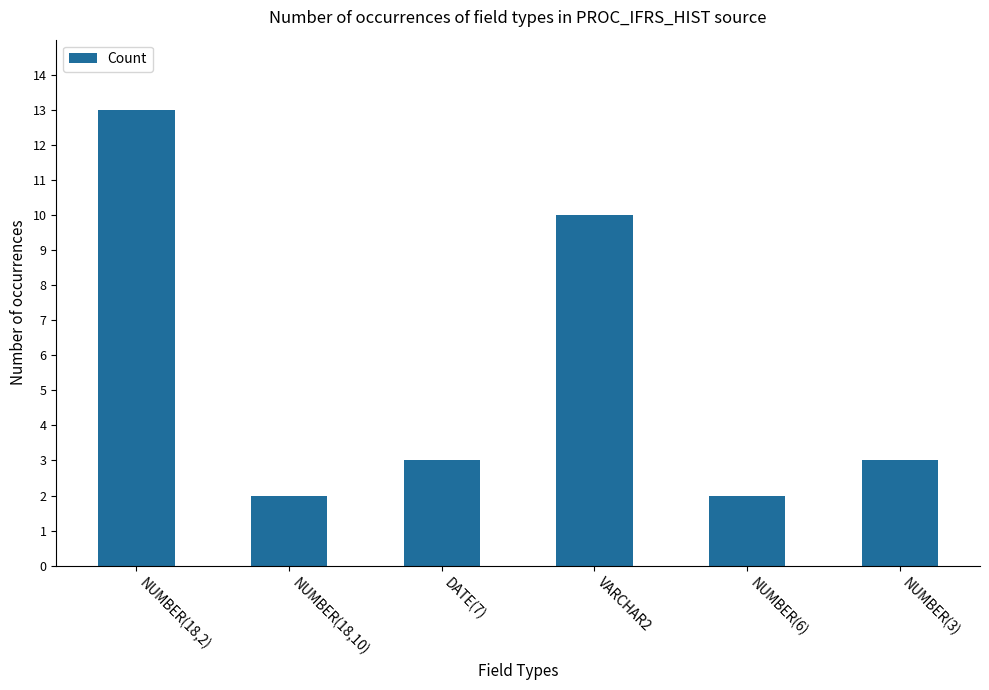

What is the greatest value displayed?

13